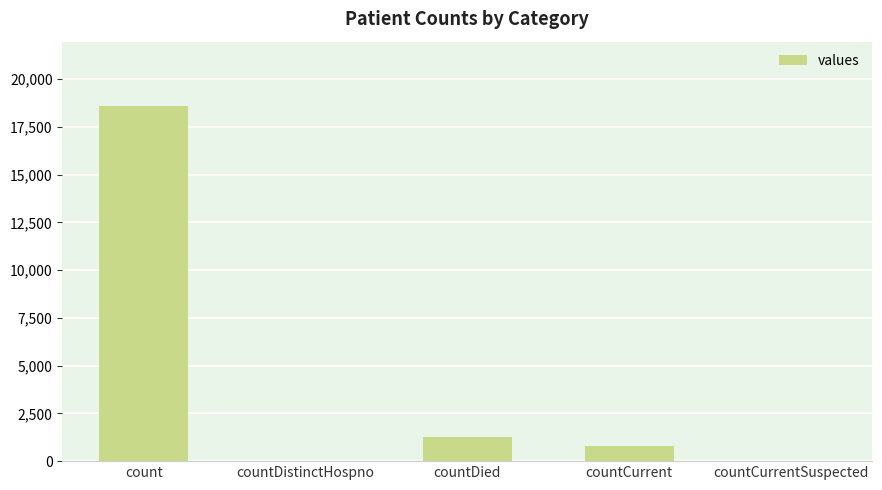

Which label corresponds to the largest value in the chart?

count